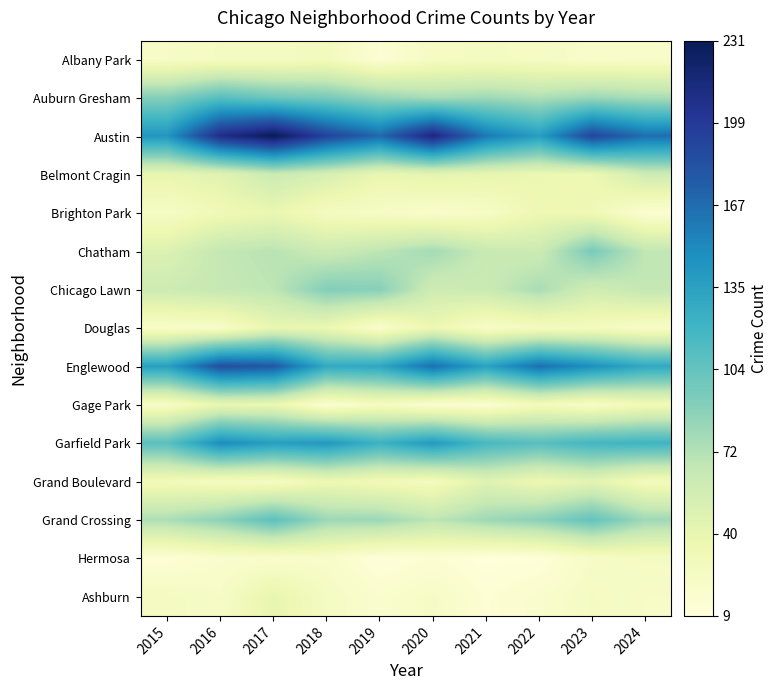

Which series has the largest range (max minus min)?

Austin